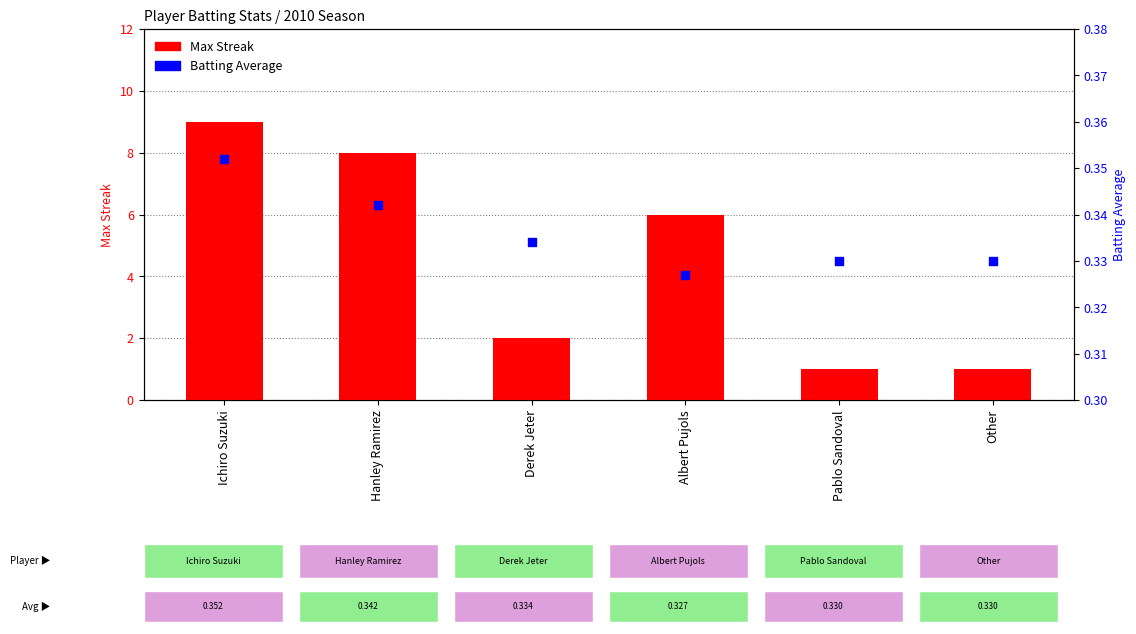

Which series has the largest total across all categories?

Max Streak